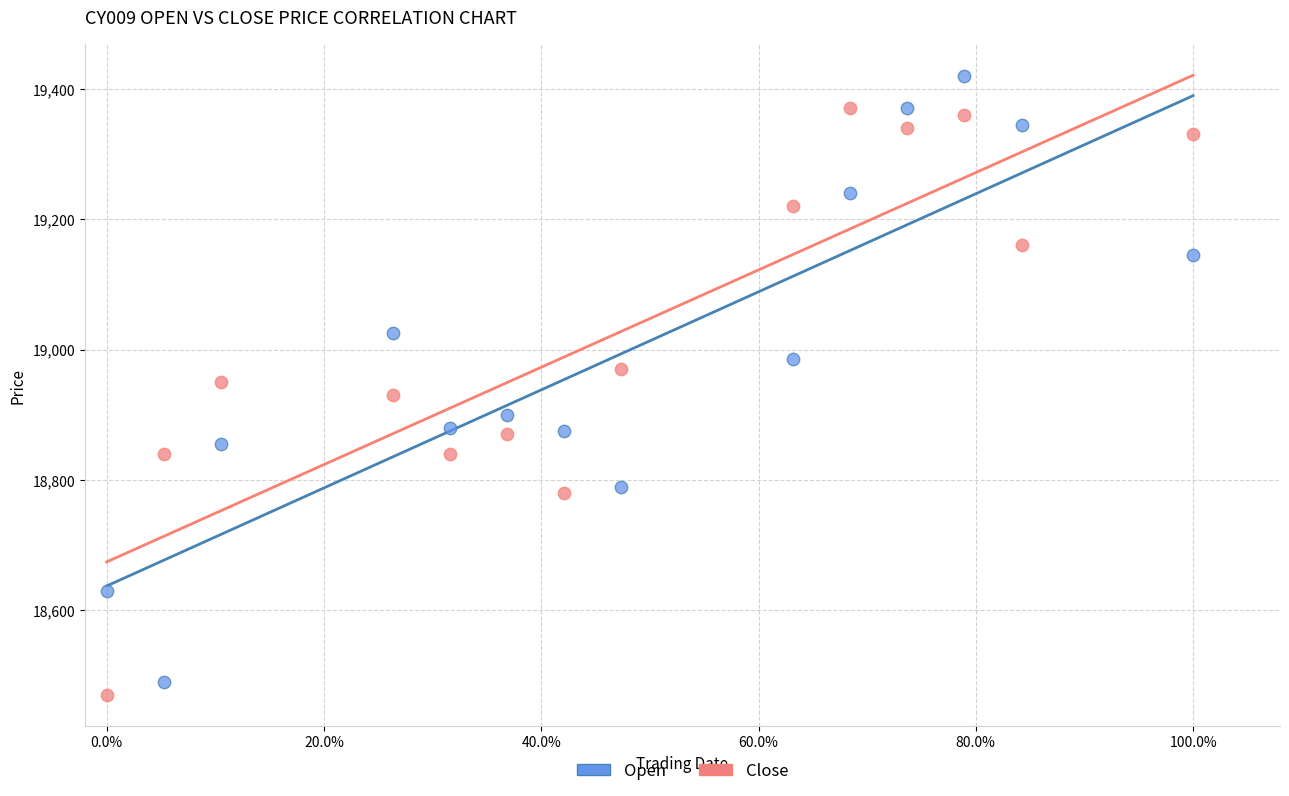

Which series reaches the maximum Y coordinate?

Open